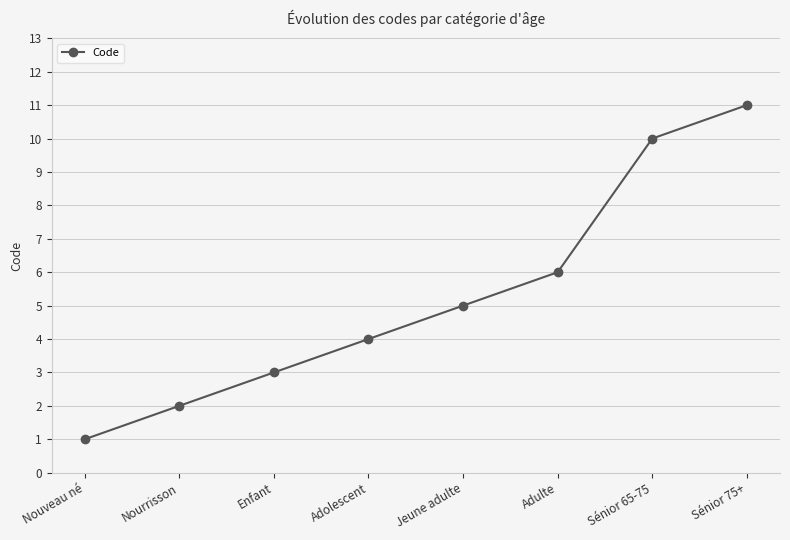

What is the average value?

5